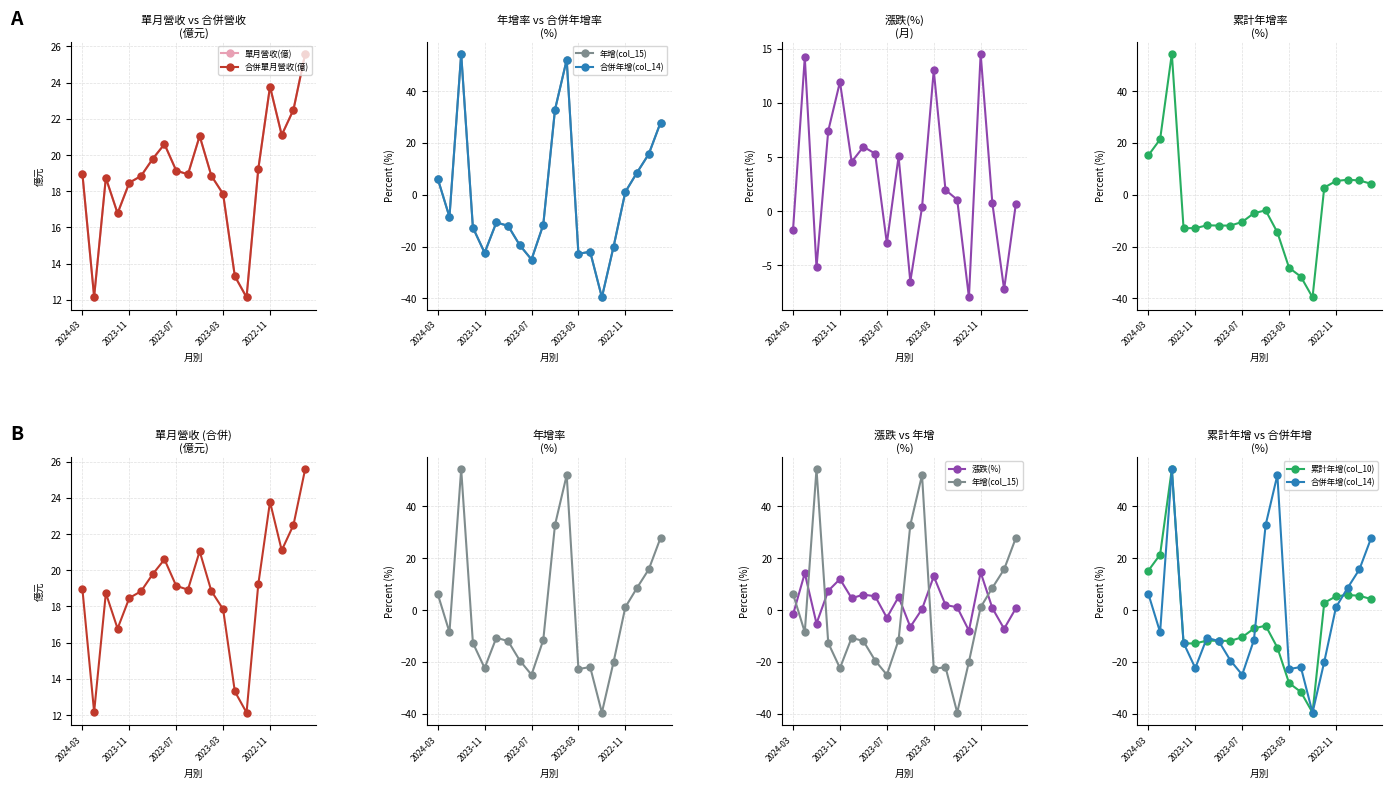

What is the difference between the maximum and minimum values in the 合併年增(col_14) series?

94.0